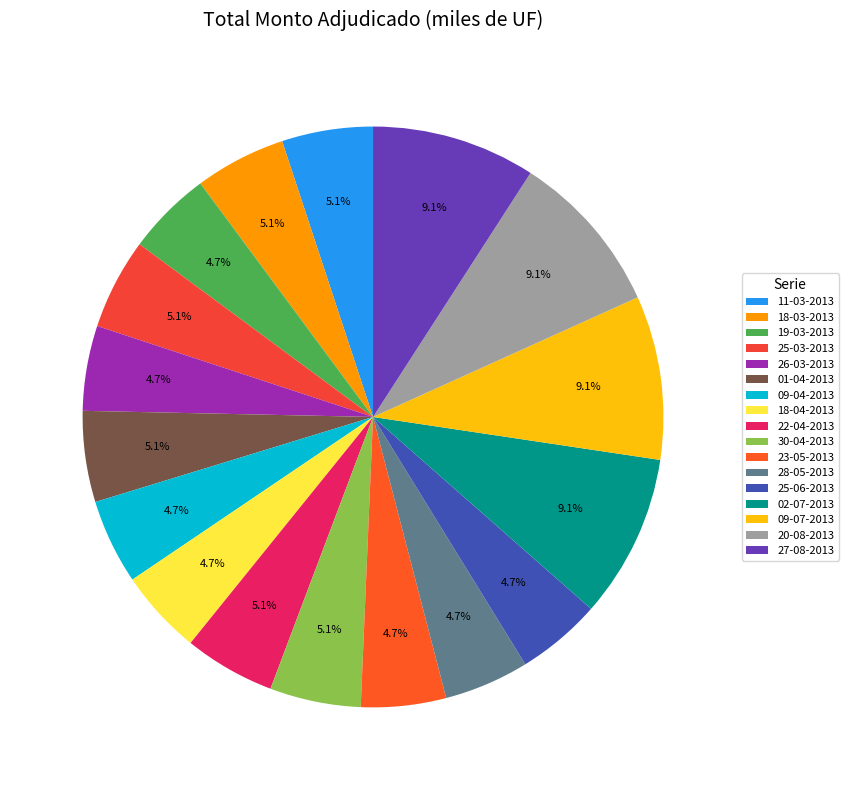

Which has a higher value, 02-07-2013 or 18-04-2013?

02-07-2013